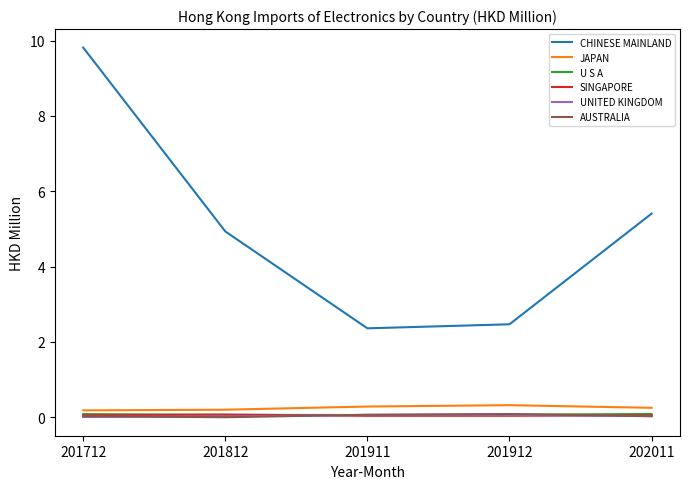

True or false: CHINESE MAINLAND and U S A intersect in this chart.

False